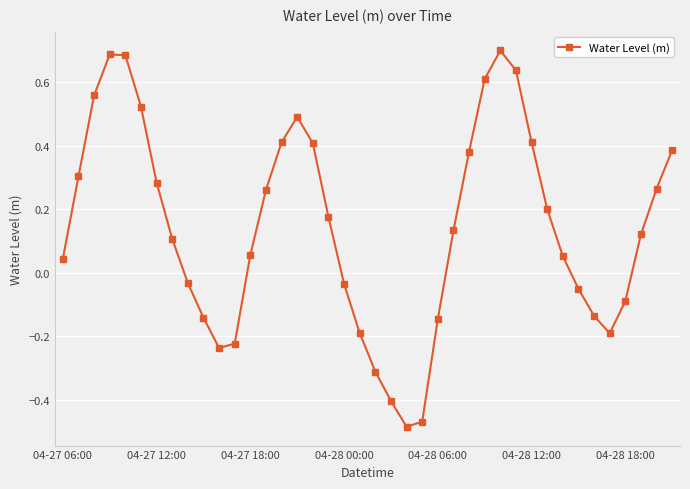

How many lines are shown in the chart?

1